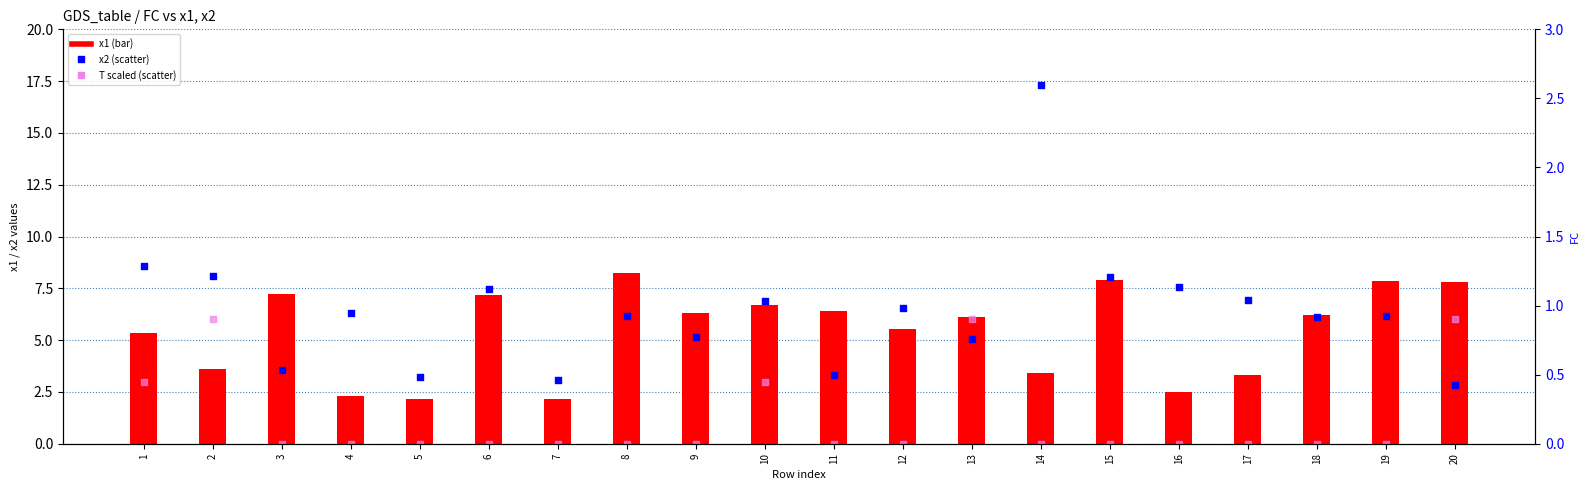

What are all the series names shown in the legend?

x1, x2, T (scaled)